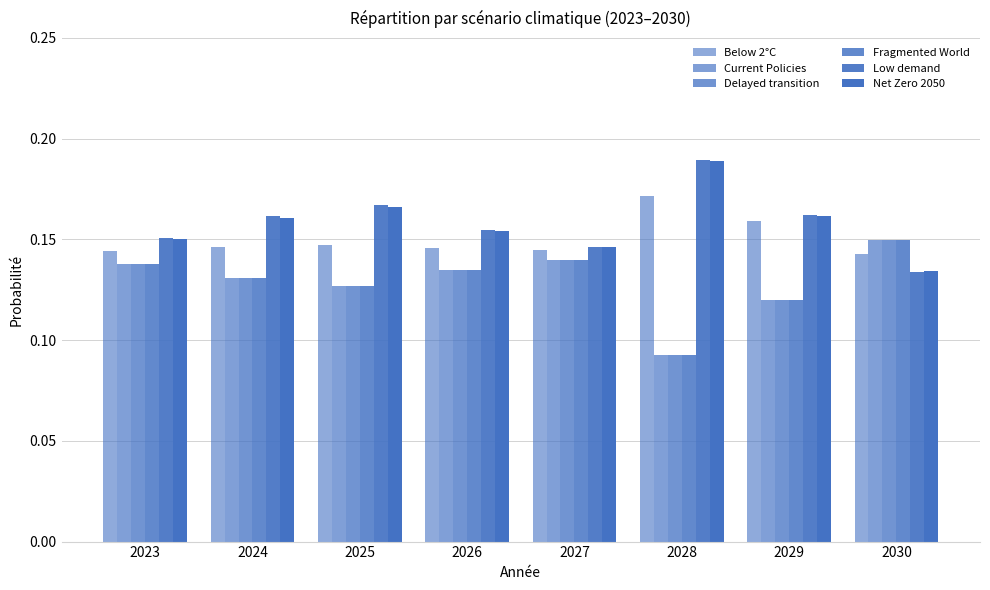

What is the difference between the maximum and minimum values in the Delayed transition series?

0.1